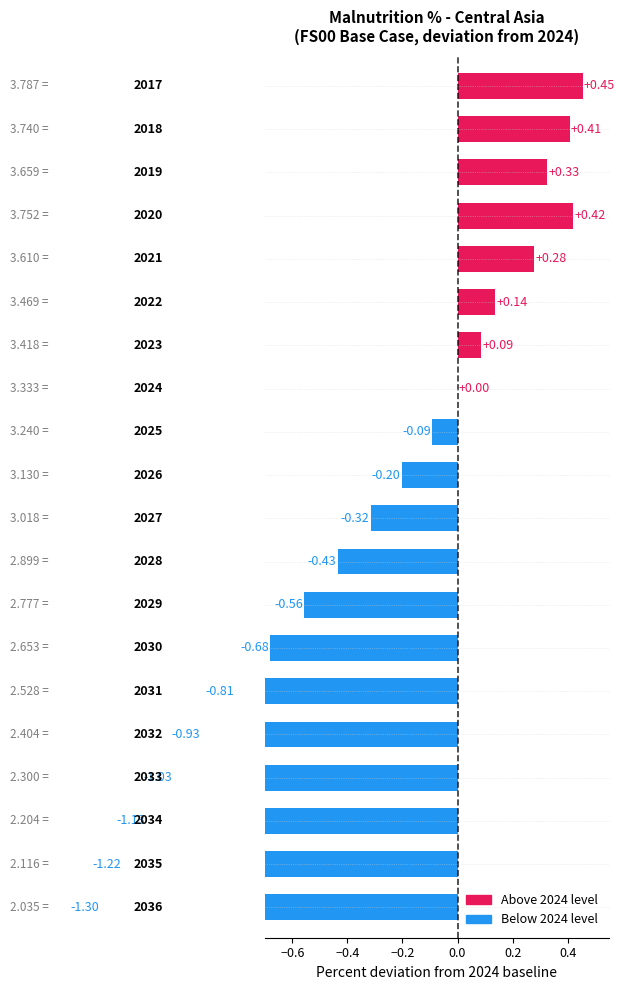

What is the approximate value at 2035?

-1.2